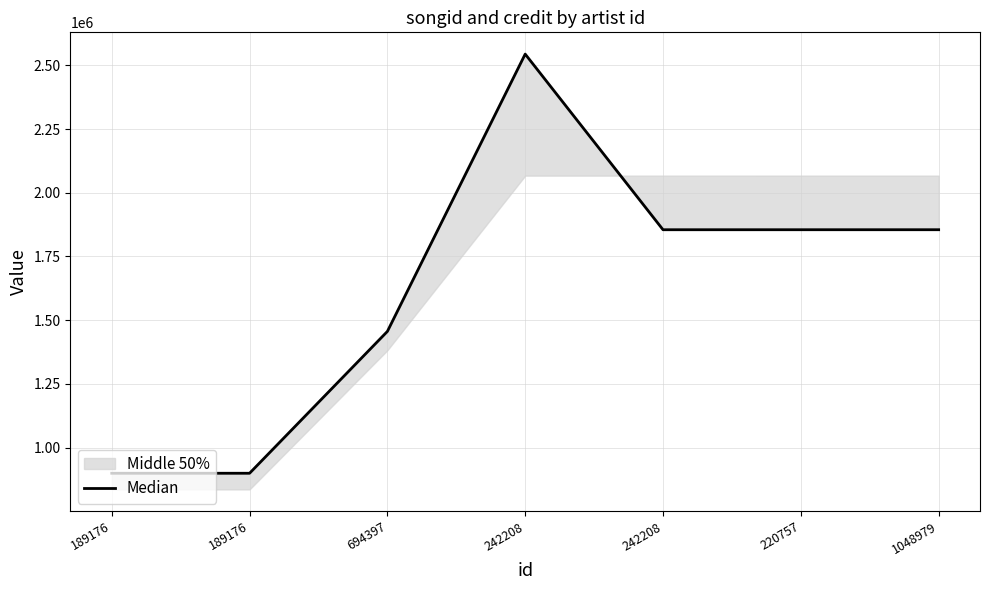

Rank the categories by value from lowest to highest.

189176, 189176, 694397, 242208, 220757, 1048979, 242208